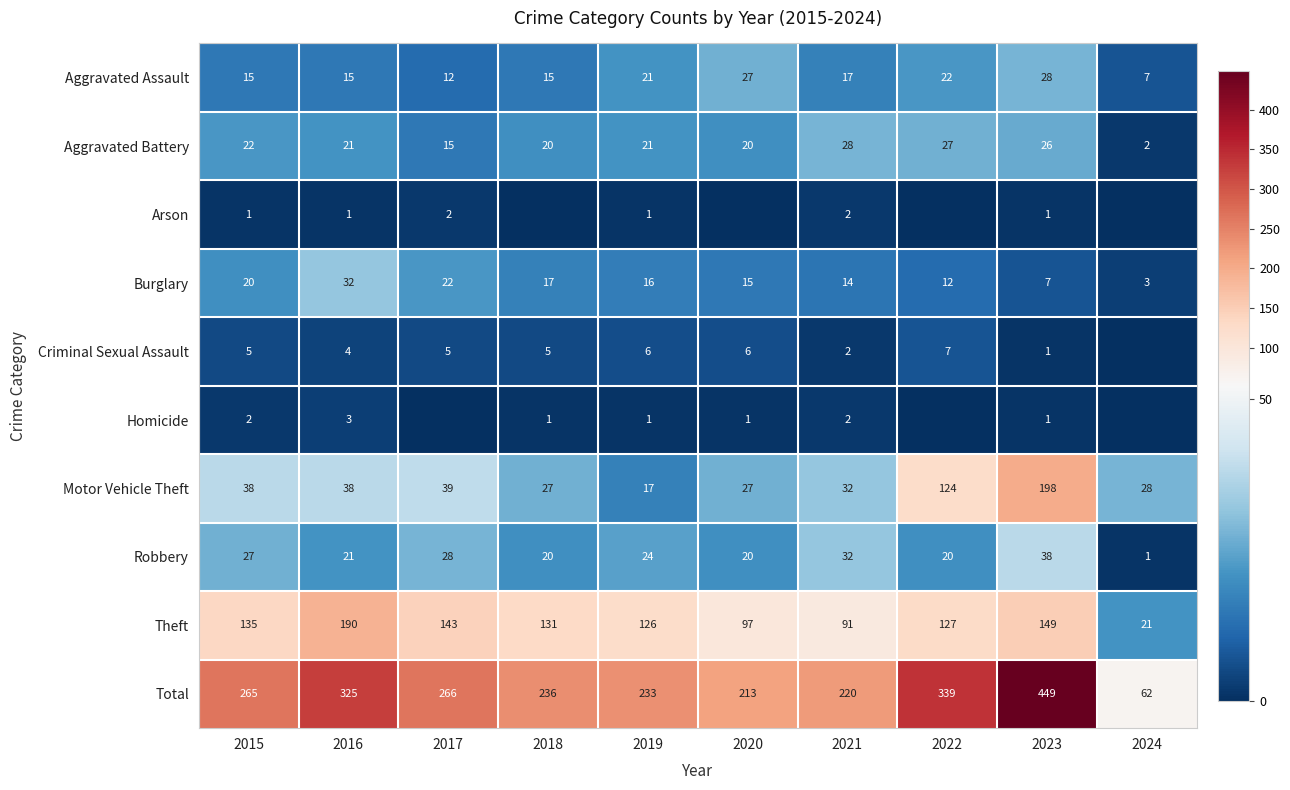

Is the value of Burglary at 2015 greater than the value of Aggravated Assault at 2019?

No